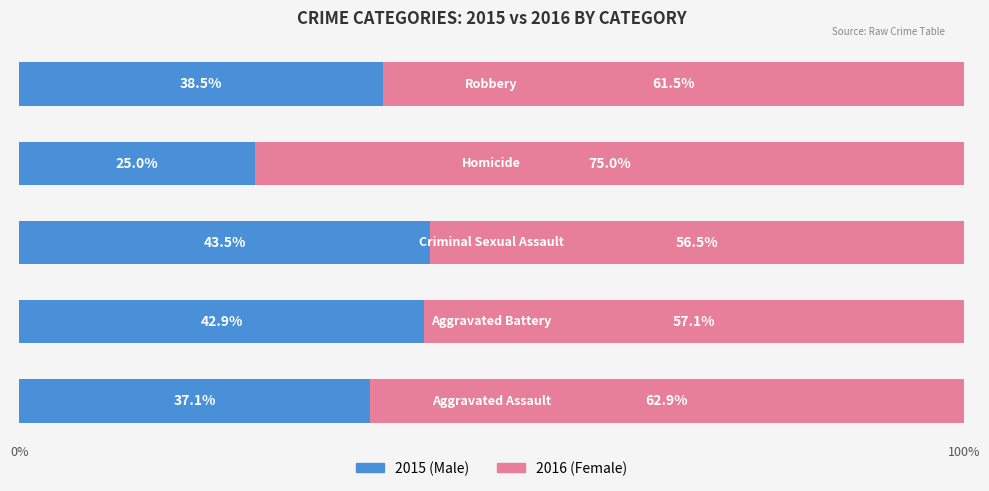

Is it true that Female equals 41.2 at 4?

False